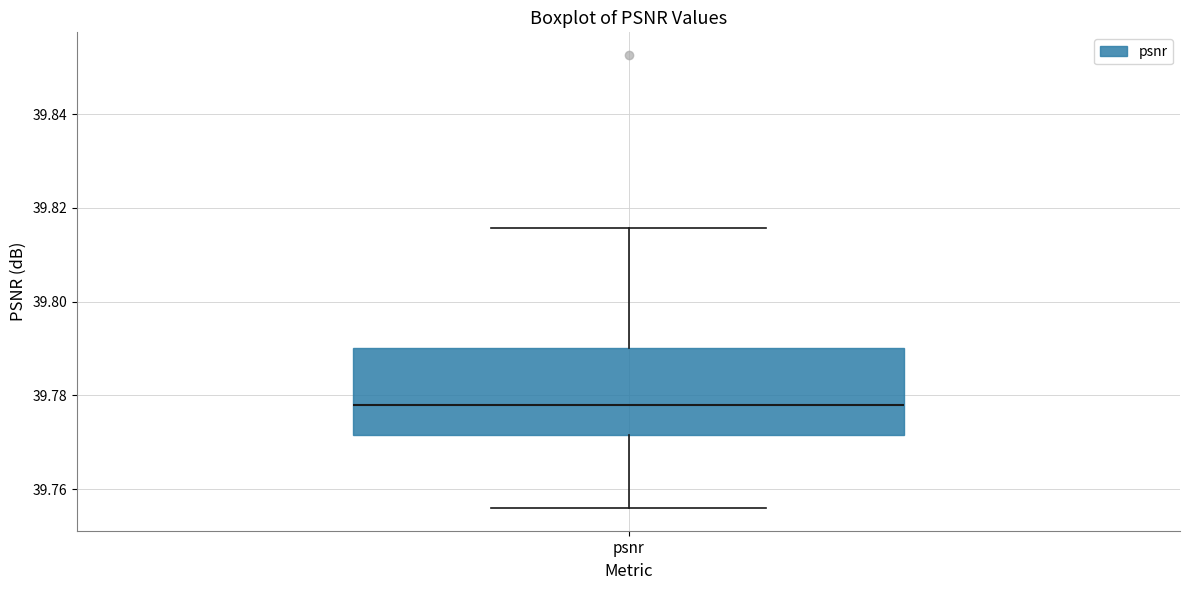

Where does the upper whisker of the box for psnr end on the y-axis? The values are not printed on the chart, so give them approximately, as read against the axis.

39.816